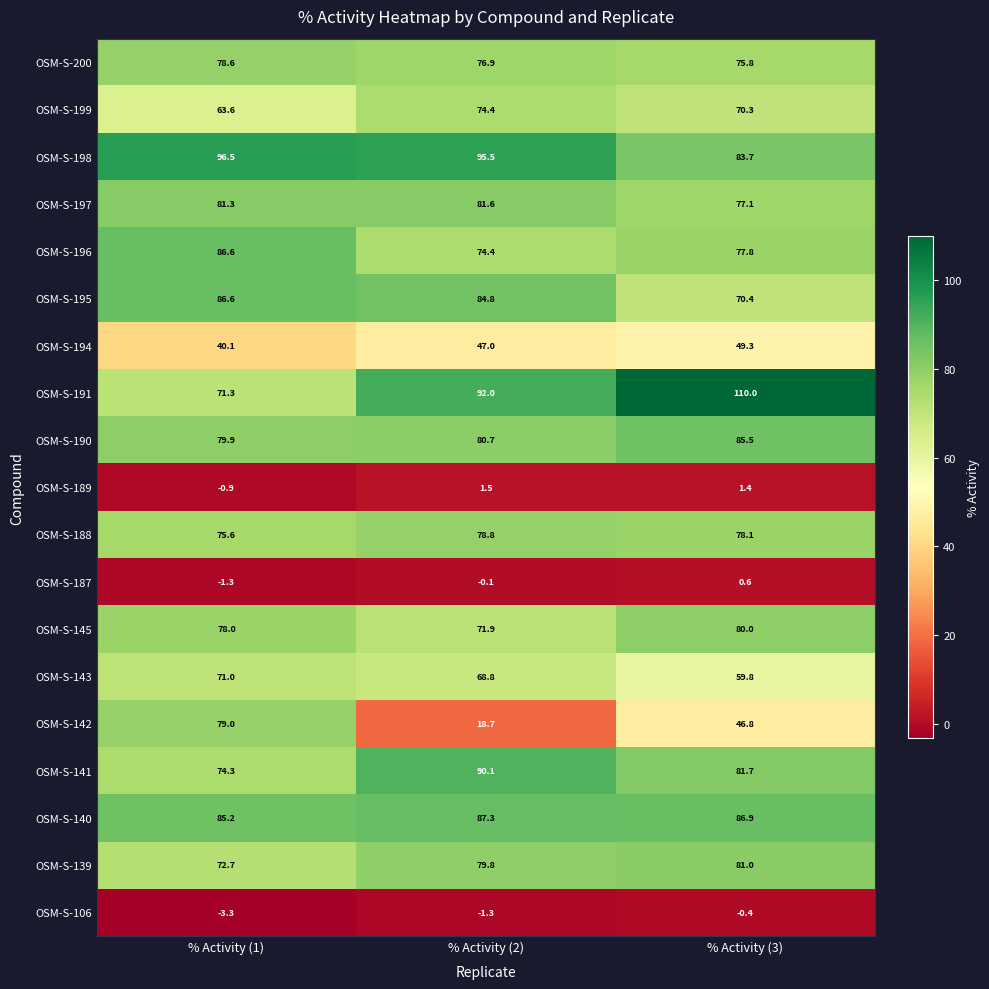

What is the spread (max minus min) of values at % Activity (1)?

99.8